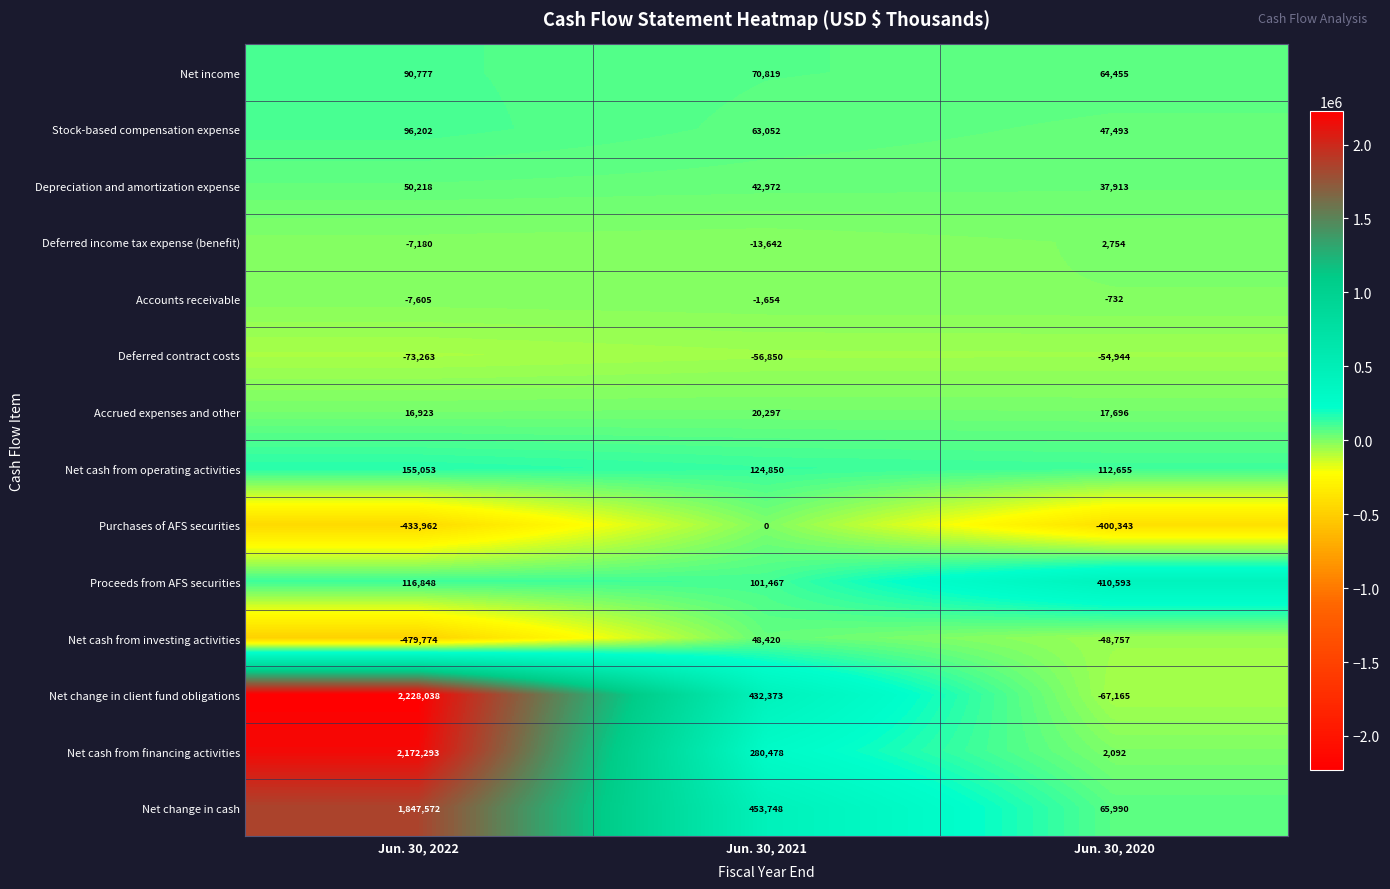

What is the difference between the highest and lowest values at Jun. 30, 2020?

810936